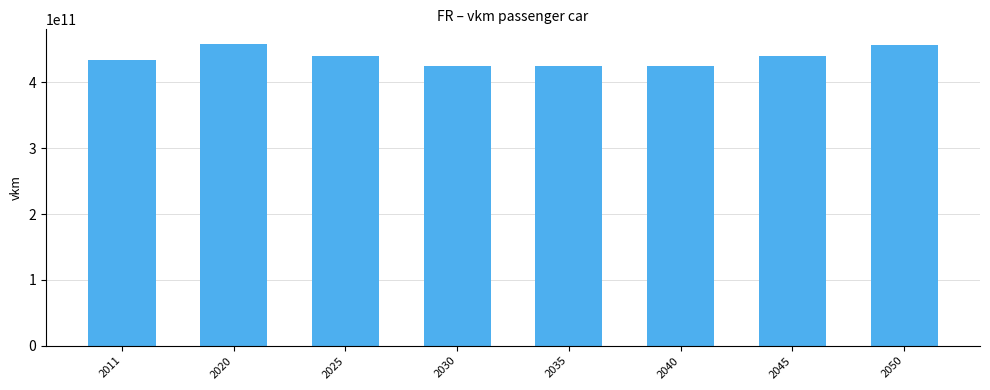

The value at 2040 is 113470292494.6. True or false?

False